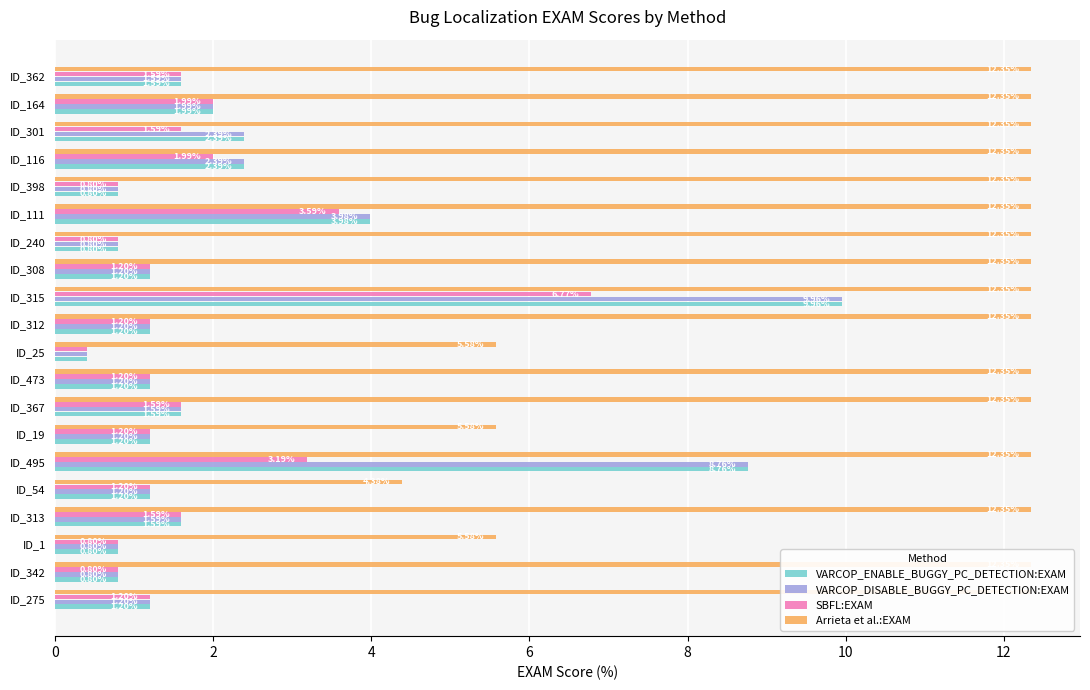

What is the value of the SBFL:EXAM bar at the 6th from the left?

3.2